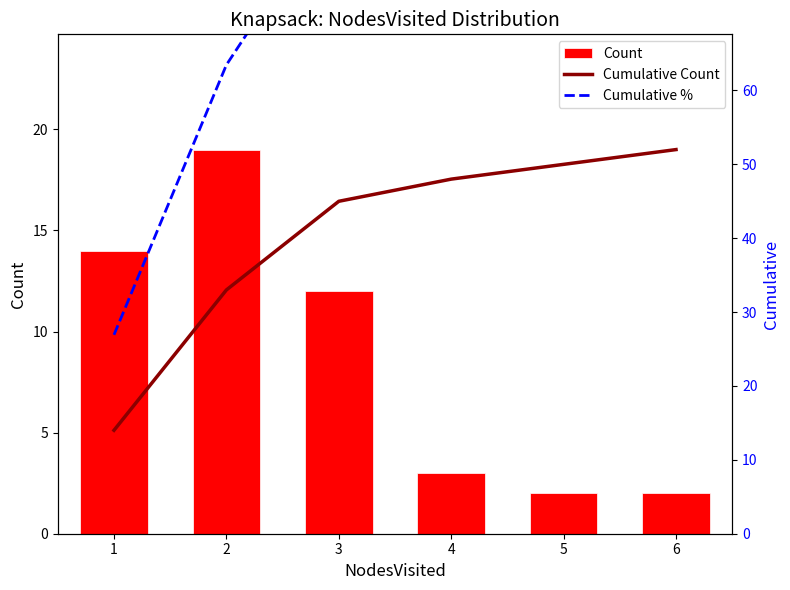

What is the lowest value of the Cumulative Count series?

14.0